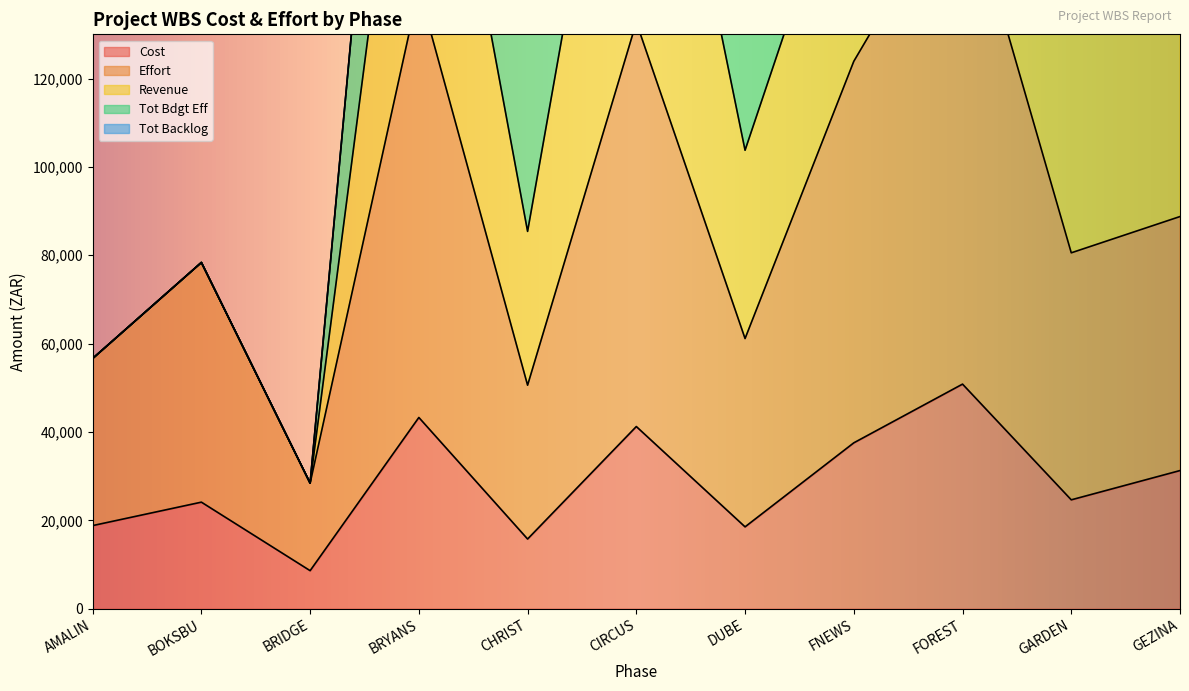

The value of Cost at BOKSBU is 24118.1. True or false?

True